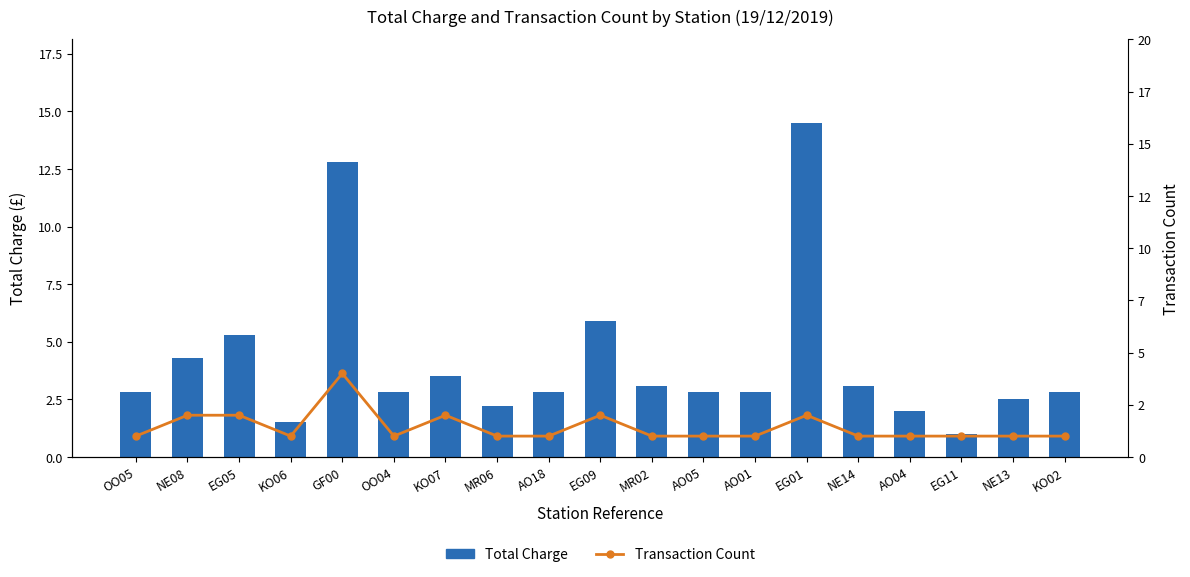

Between AO18 and AO05, which series saw the biggest shift?

Total Charge